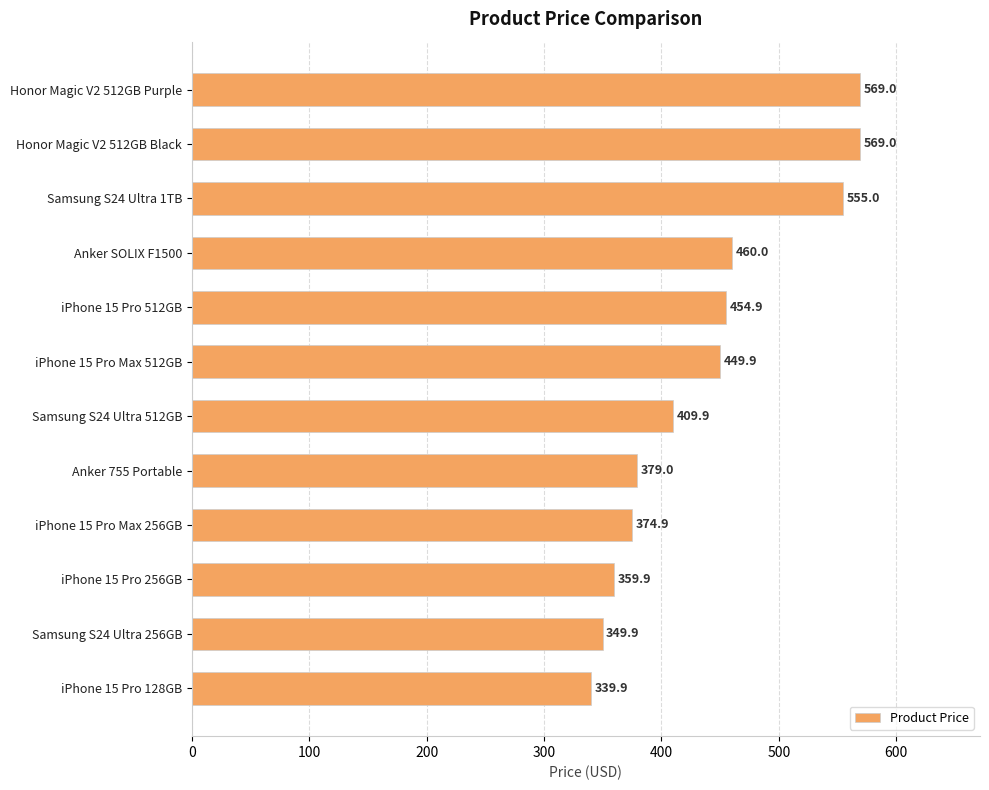

What is the value of the 9th bar from the top?

374.9